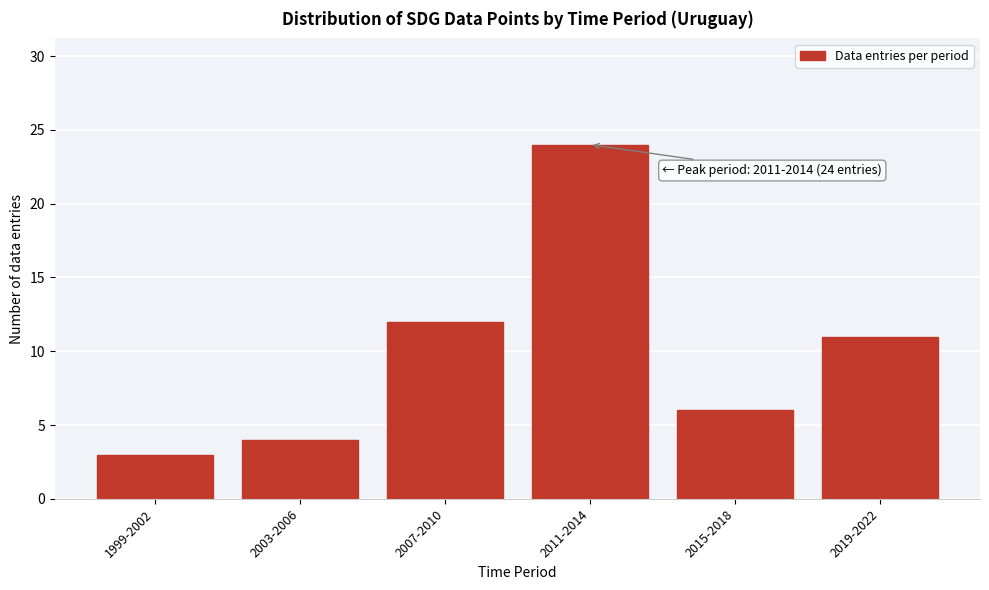

Reading right to left, transcribe all the data shown in this chart.

11	6	24	12	4	3